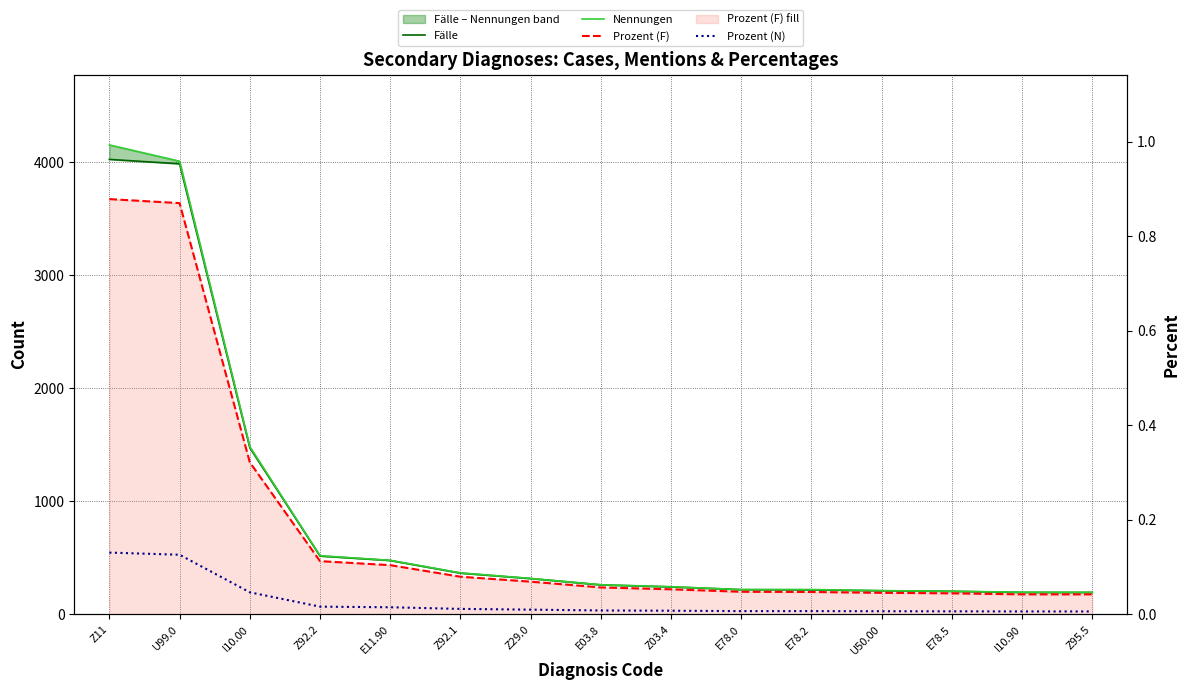

How many lines are shown in the chart?

4